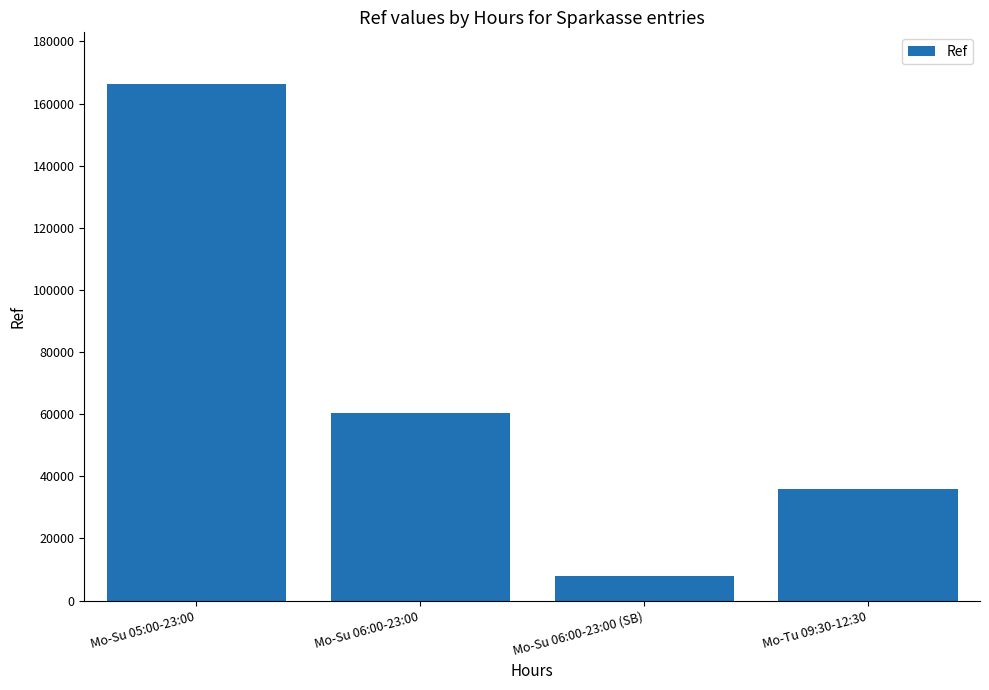

What is the sum of the values at Mo-Su 06:00-23:00 (SB) and Mo-Su 06:00-23:00?

68139